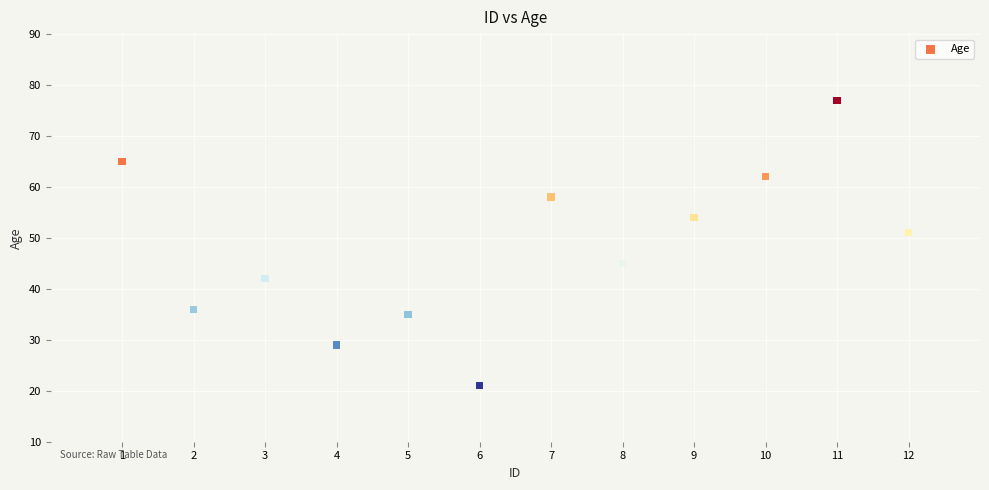

What is the range of Y values (max minus min)?

56